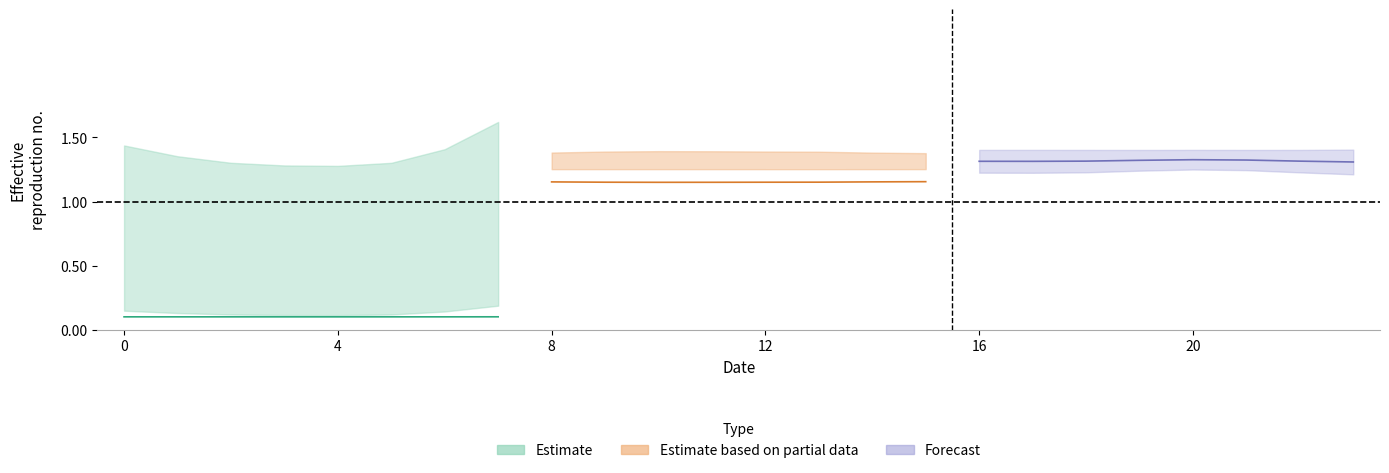

Is it true that lower_2 equals 0.4 at 11?

False